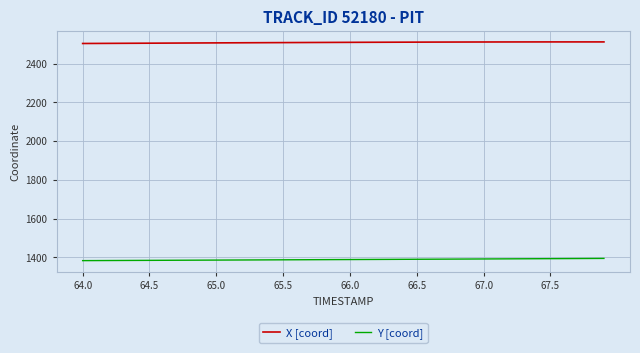

Rank the series by their average value, from lowest to highest.

Y [coord], X [coord]